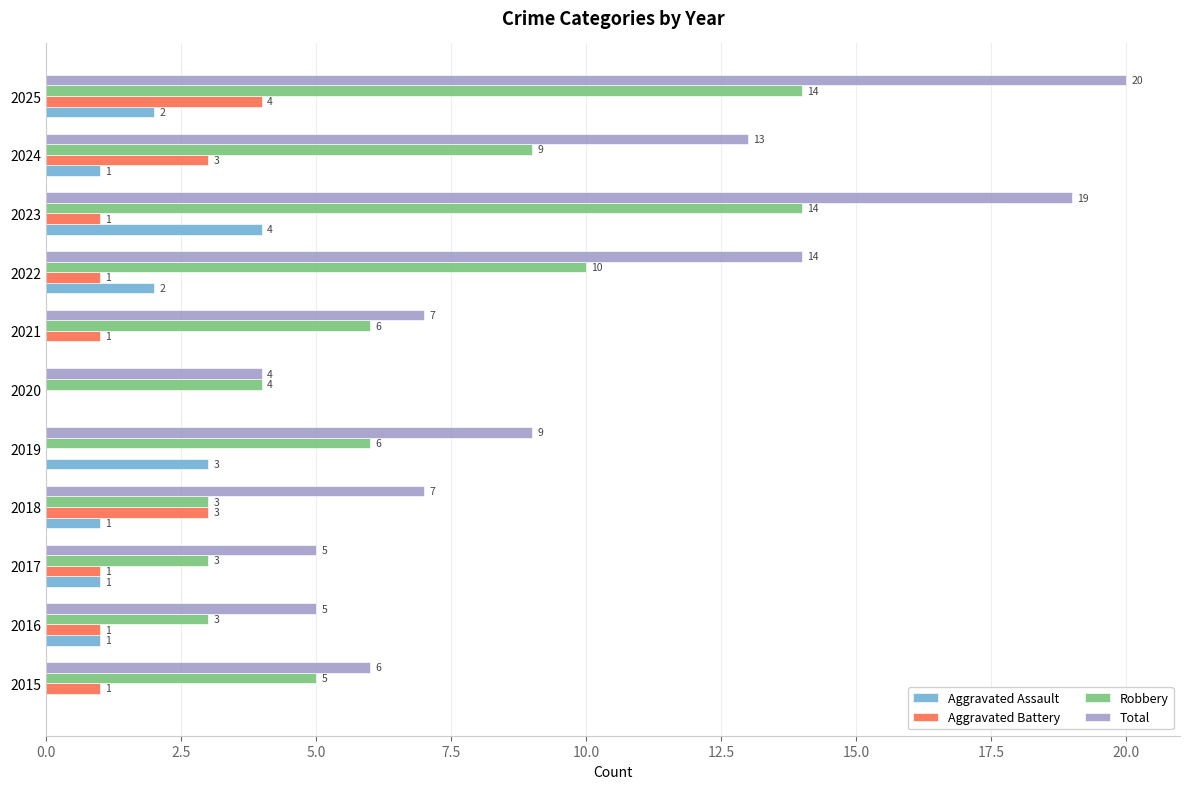

Which series changed the most between 2019 and 2020?

Total